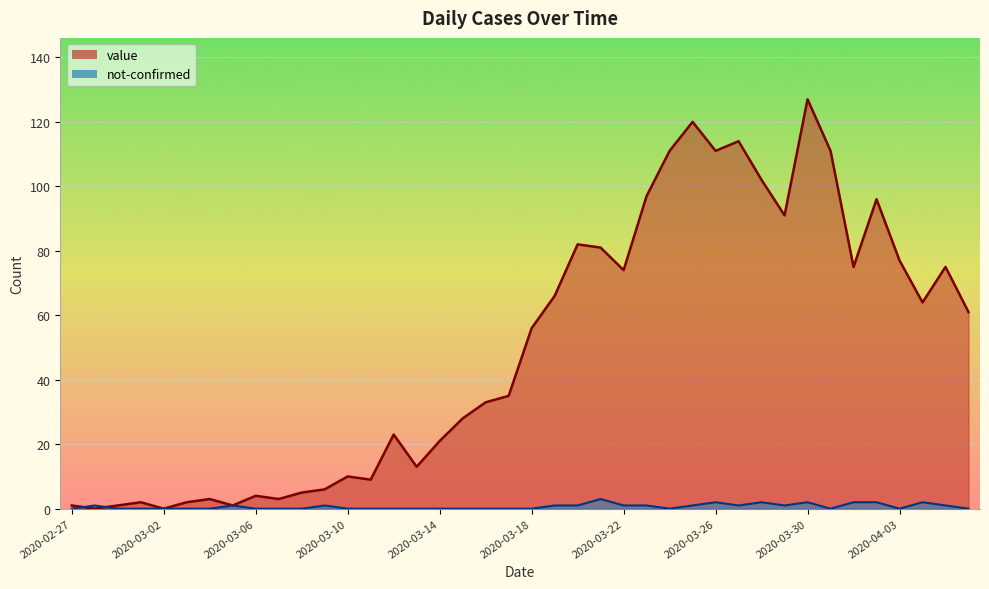

What is the spread (max minus min) of values at 2020-03-12?

23